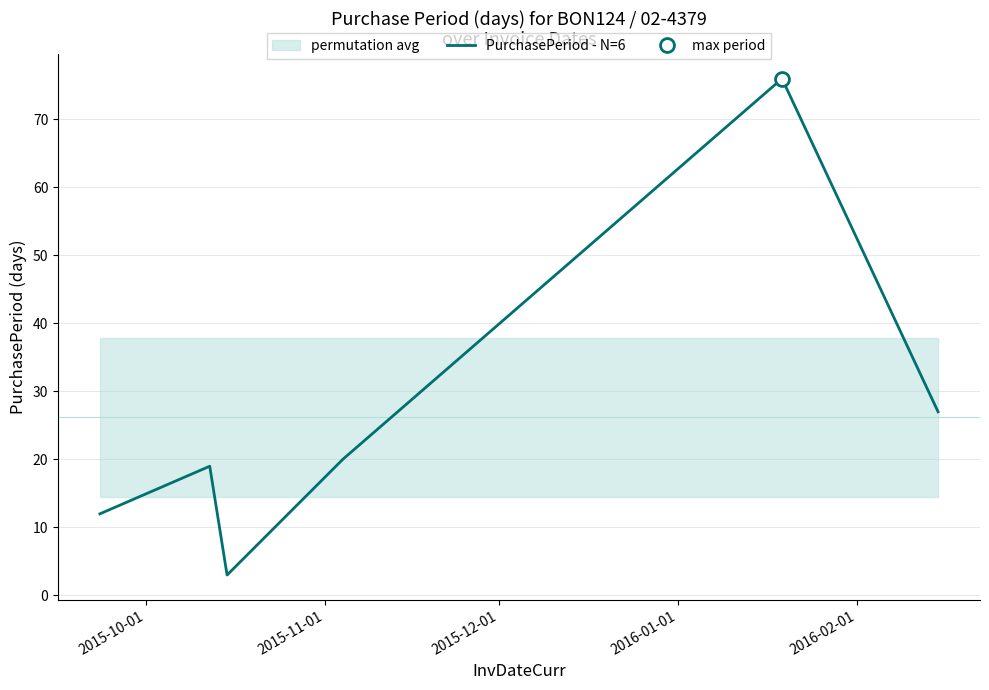

What is the lowest value of the PurchasePeriod - N=6 series?

3